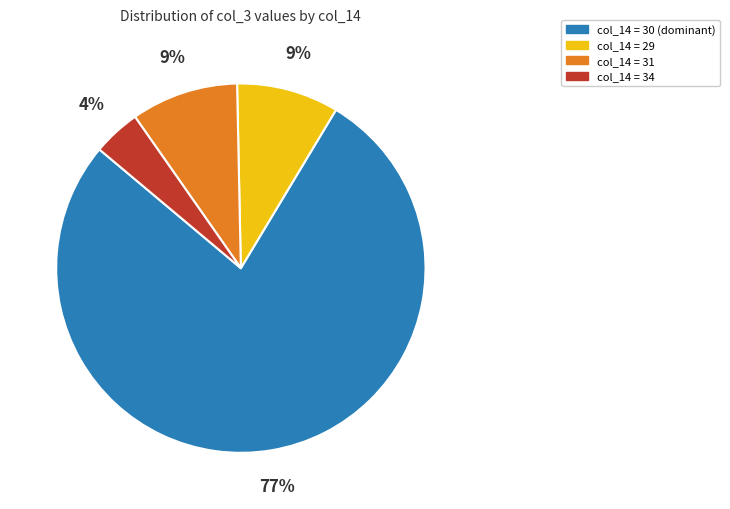

What is the largest slice in the pie chart?

col_14 = 30 (dominant)